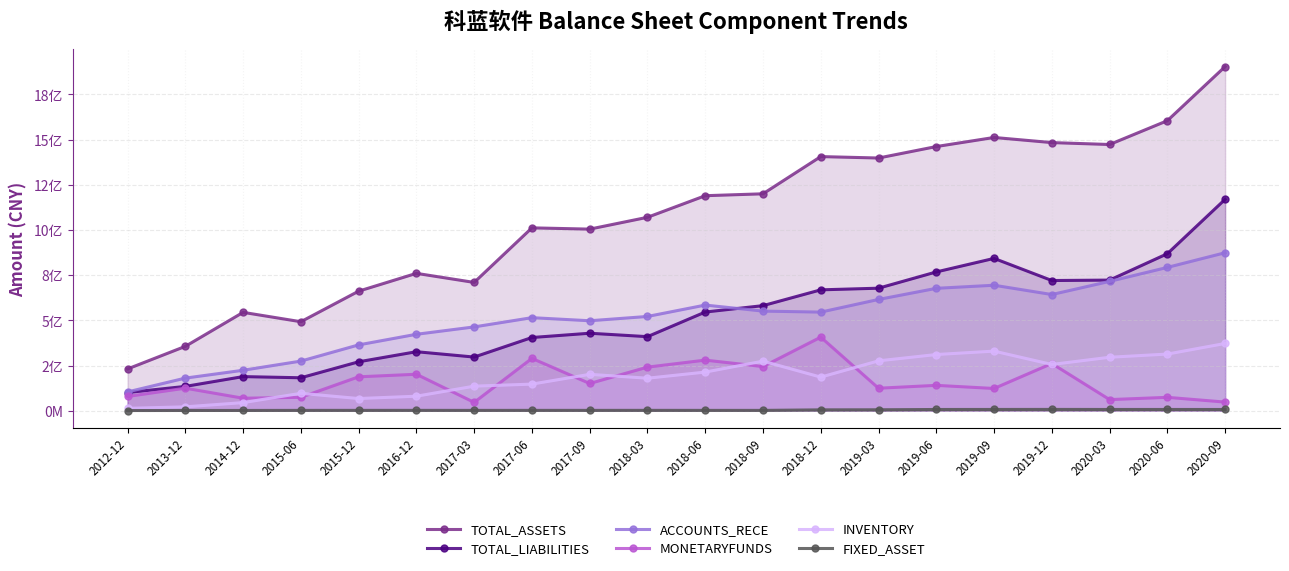

At how many categories does at least one series exceed 1502866082?

3